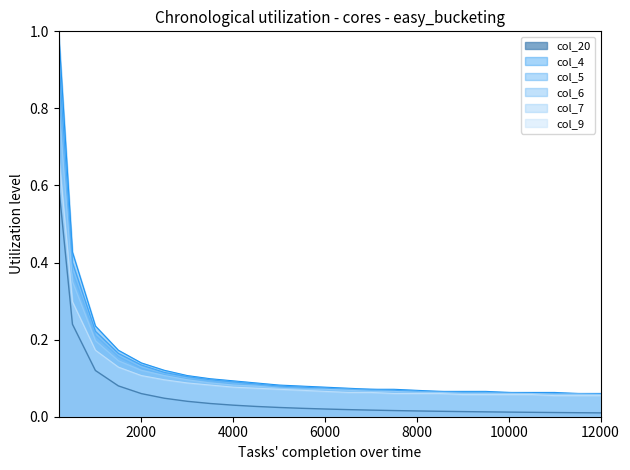

Rank the categories by col_6 value from highest to lowest.

200, 500, 1000, 1500, 2000, 2500, 3000, 3500, 4000, 4500, 5000, 5500, 6000, 6500, 7000, 7500, 8000, 8500, 9000, 9500, 10000, 10500, 11000, 11500, 12000